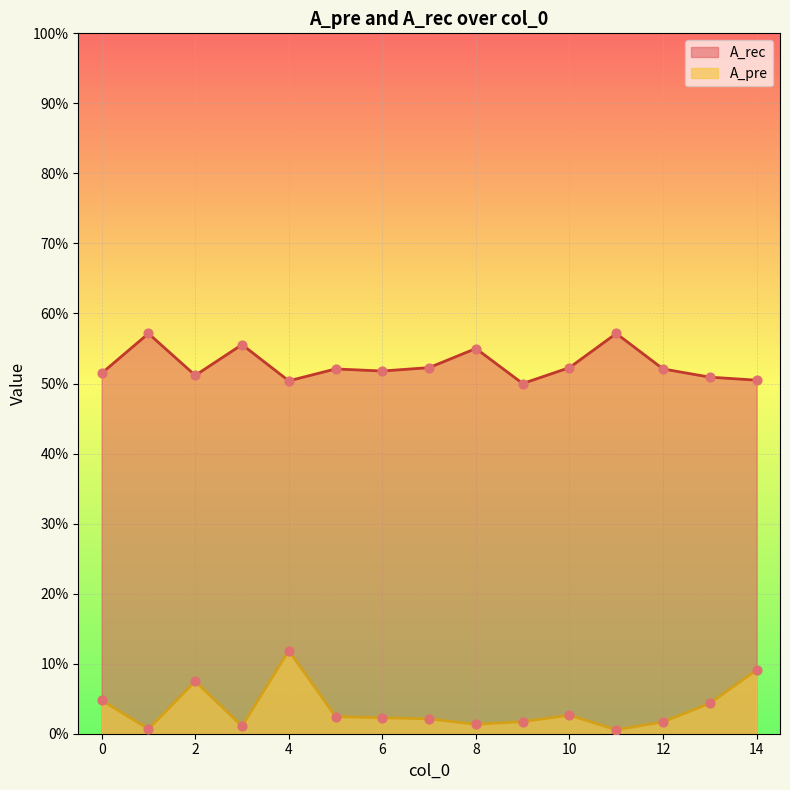

What is the total value across all series at 14?

0.6